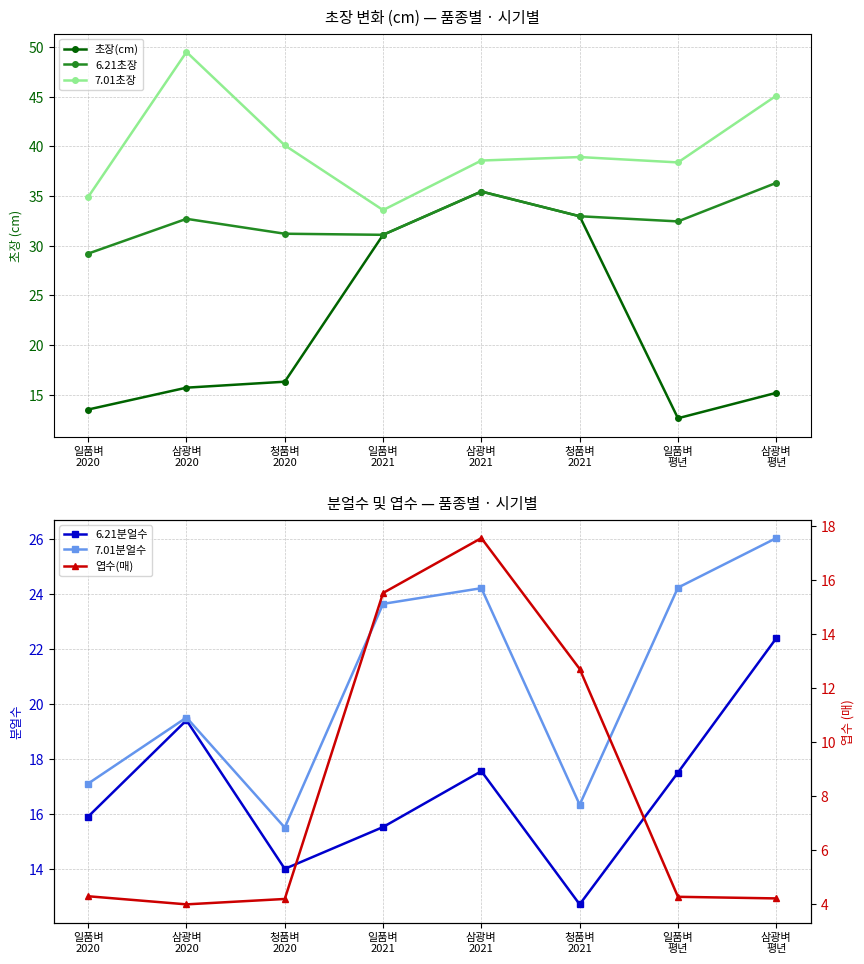

The 7.01분얼수 series shows 24.2 at 일품벼
평년. True or false?

True